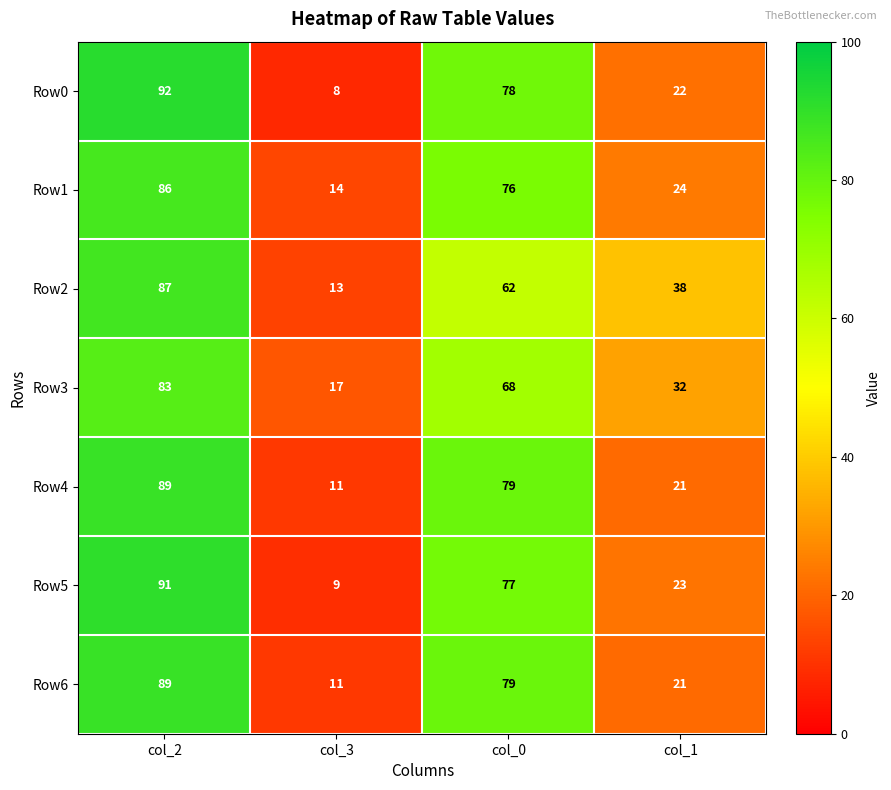

What is the sum of the Row6 values at col_2 and col_3?

100